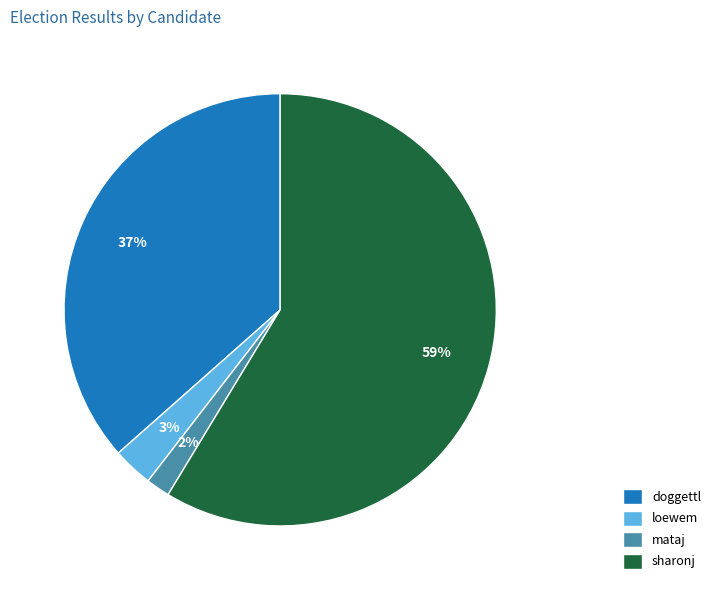

Is there any slice that represents more than half of the pie?

Yes